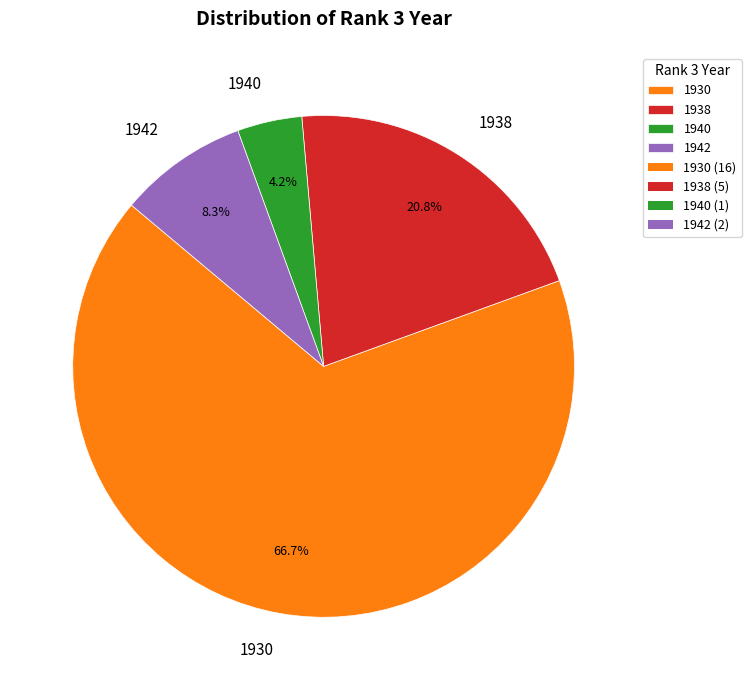

Between 1940 and 1930, which is larger?

1930